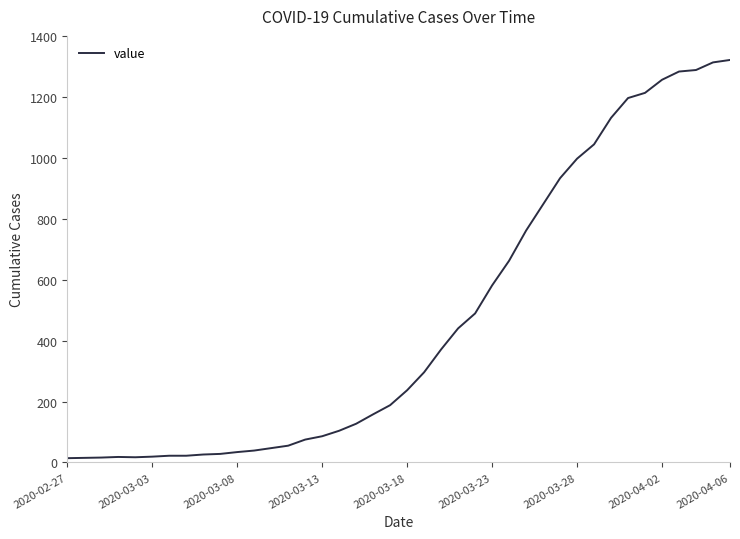

What is the minimum value shown in the chart?

14